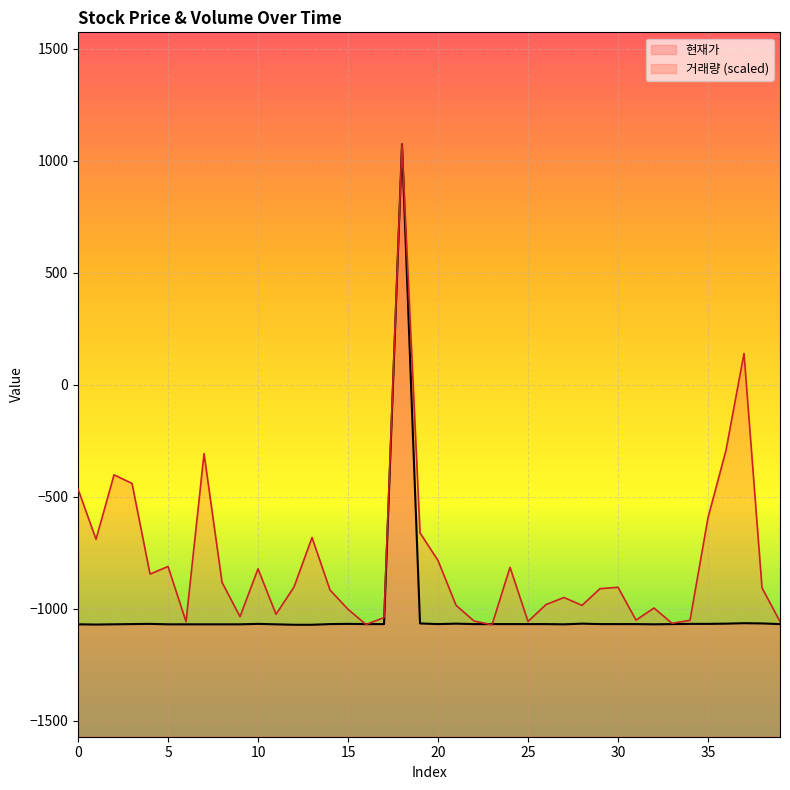

What is the average value of the 거래량 series?

-784.2